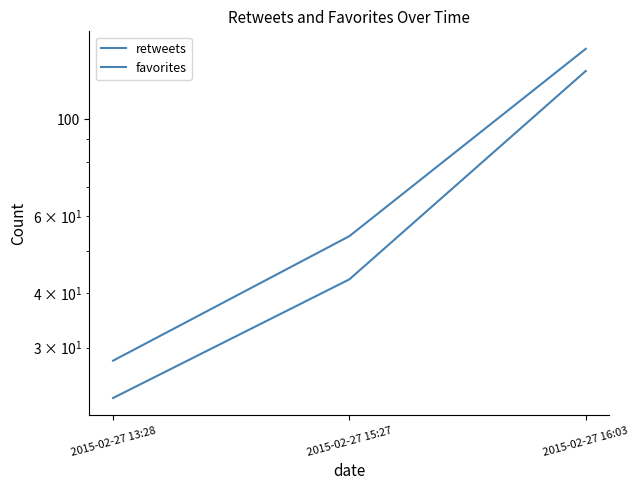

List the labels in order of favorites value, largest first.

2015-02-27 16:03, 2015-02-27 15:27, 2015-02-27 13:28